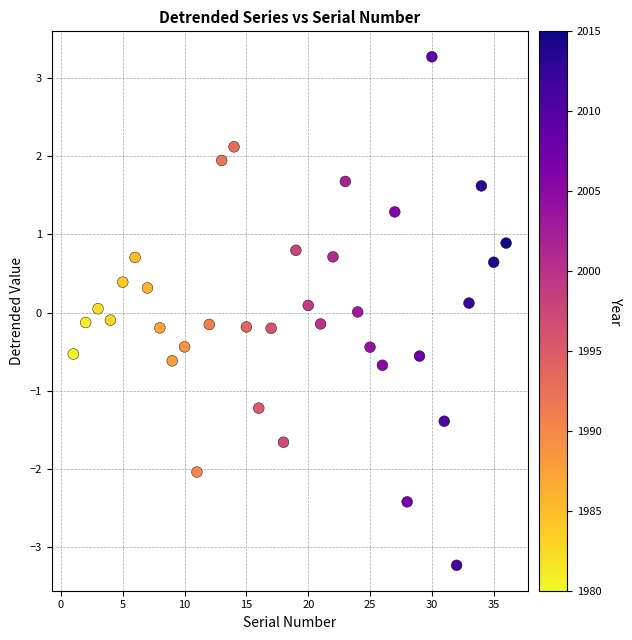

What is the range of X values (max minus min)?

35.0